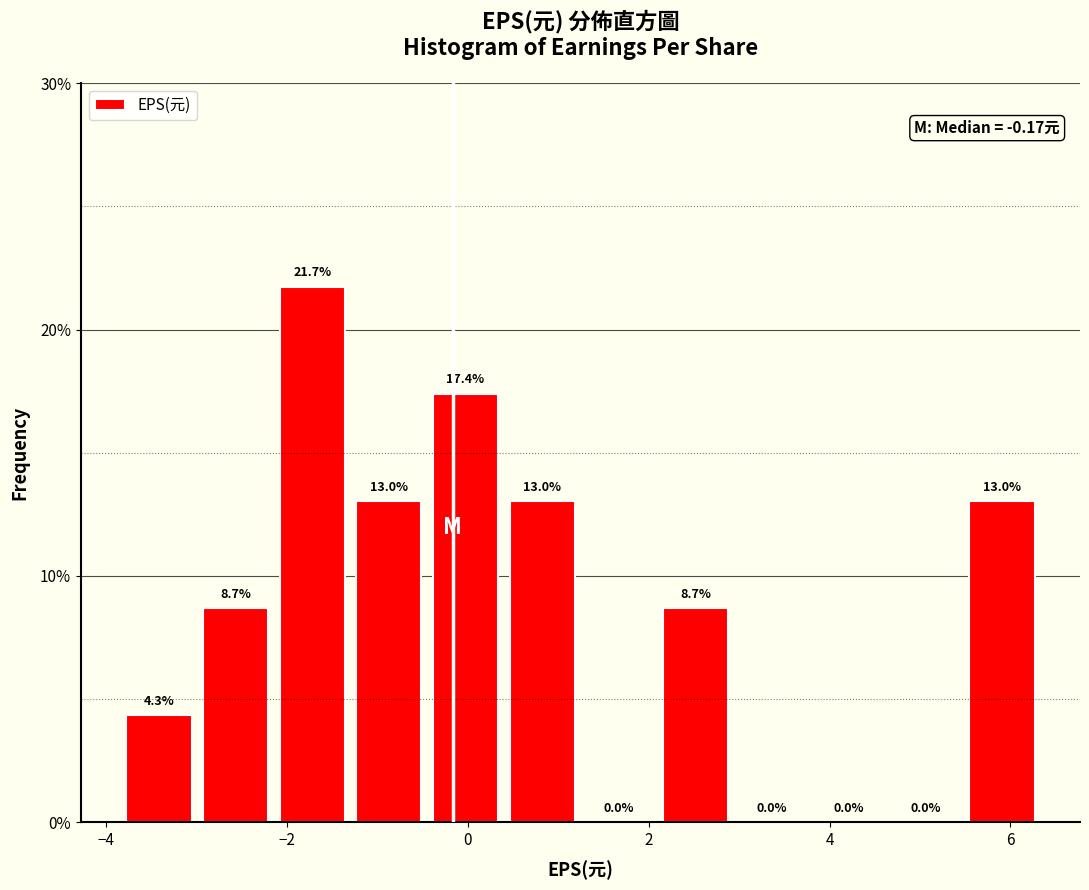

Reading left to right, transcribe this chart: for each bar, give the range it covers on the x-axis and its height. The bar edges are not printed on the chart, so give them approximately, as read against the axis.

-3.8 to -3.0: 4.3
-3.0 to -2.2: 8.7
-2.2 to -1.2: 21.7
-1.2 to -0.4: 13.0
-0.4 to 0.4: 17.4
0.4 to 1.2: 13.0
1.2 to 2.0: 0.0
2.0 to 3.0: 8.7
3.0 to 3.8: 0.0
3.8 to 4.6: 0.0
4.6 to 5.4: 0.0
5.4 to 6.4: 13.0